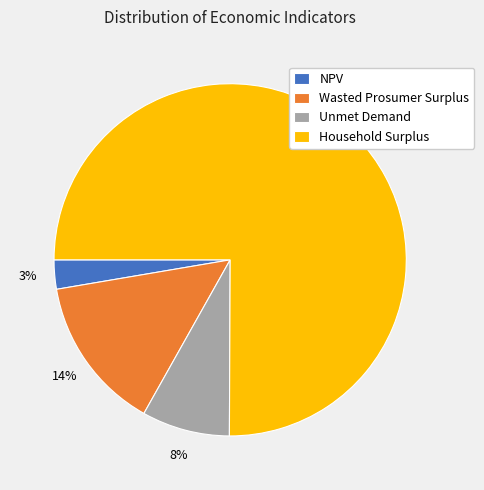

How many slices are in this pie chart?

4